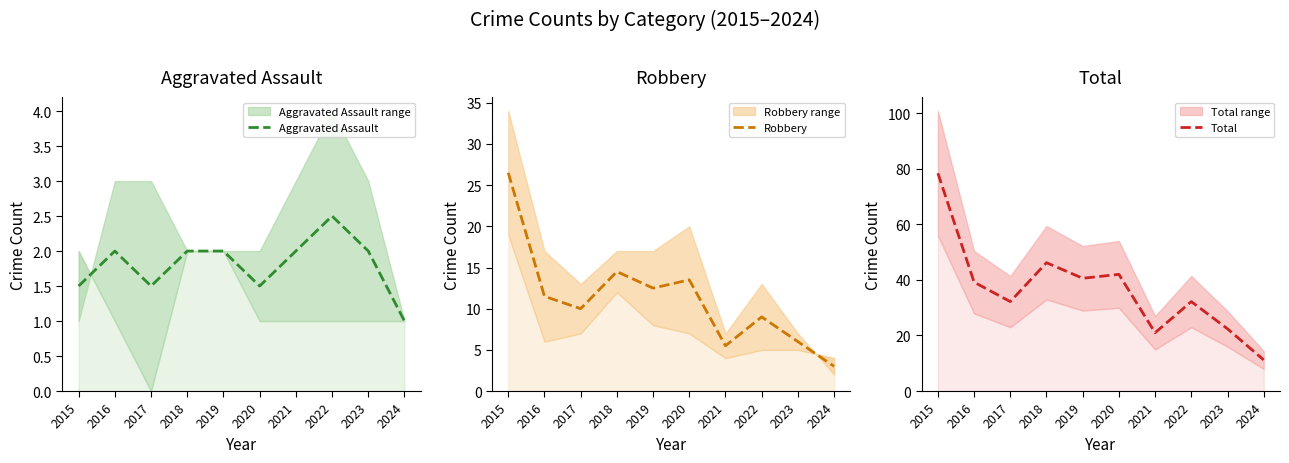

What is the value of the Robbery point at the 1st from the left?

26.5